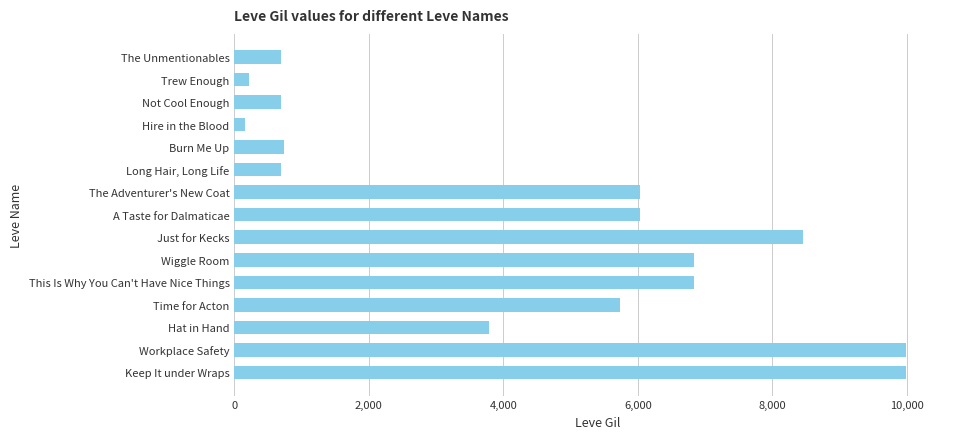

Reading top to bottom, list all the values displayed in this chart.

The Unmentionables=690	Trew Enough=220	Not Cool Enough=690	Hire in the Blood=160	Burn Me Up=740	Long Hair, Long Life=690	The Adventurer's New Coat=6030	A Taste for Dalmaticae=6030	Just for Kecks=8460	Wiggle Room=6840	This Is Why You Can't Have Nice Things=6840	Time for Acton=5730	Hat in Hand=3780	Workplace Safety=9990	Keep It under Wraps=9990